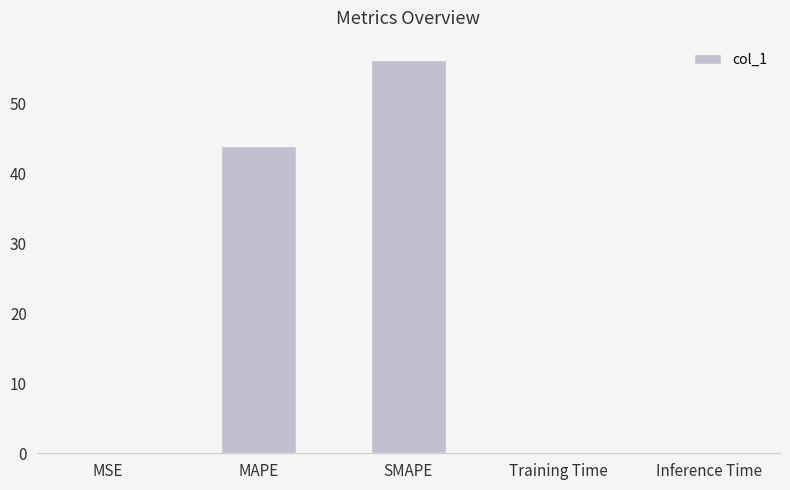

Between MAPE and MSE, which is larger?

MAPE